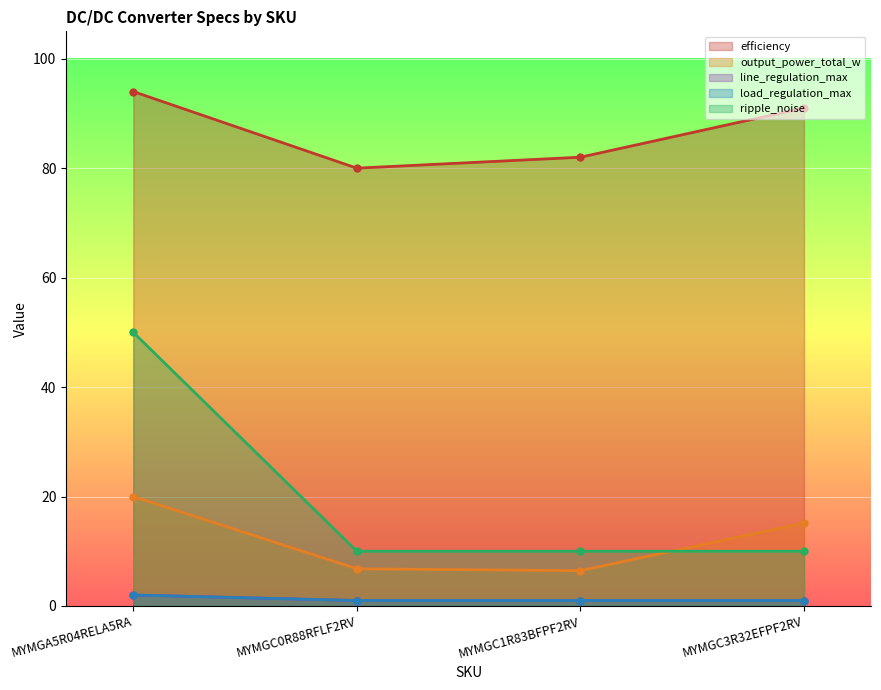

What is the sum of all efficiency values?

347.0